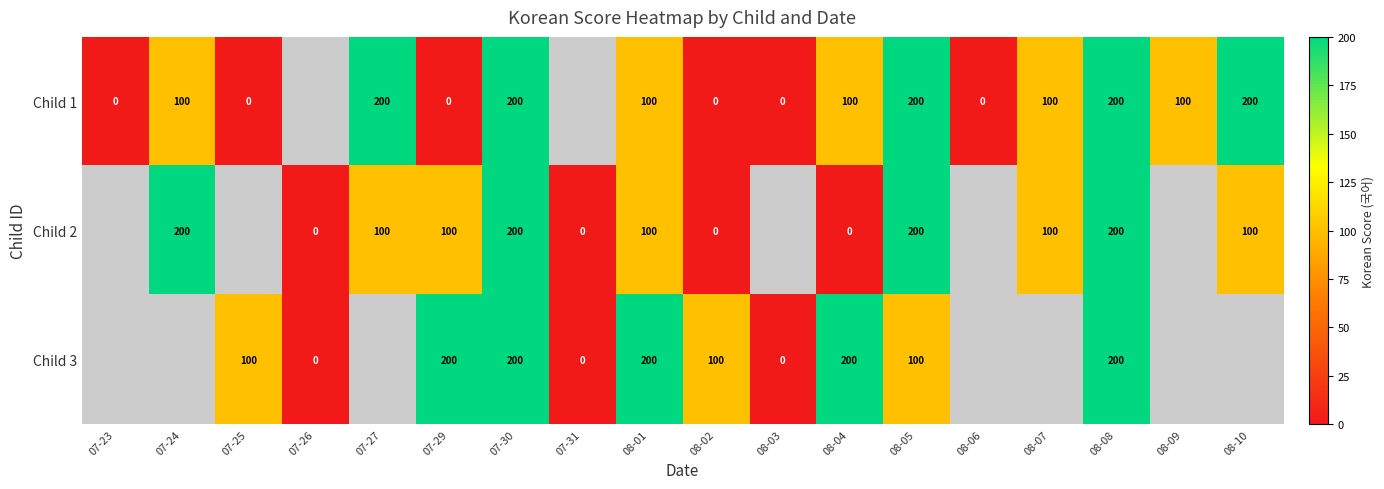

True or false: Child 2 has a value of 200 at 07-30.

True